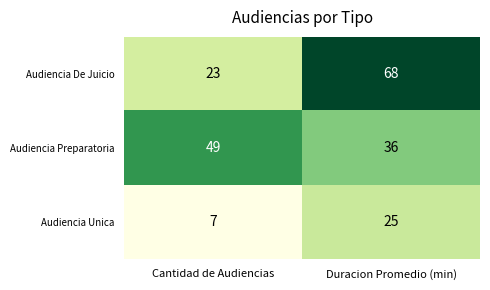

Reading right to left, list all the values displayed in this chart.

Audiencia De Juicio: Duracion Promedio (min)=68	Cantidad de Audiencias=23
Audiencia Preparatoria: Duracion Promedio (min)=36	Cantidad de Audiencias=49
Audiencia Unica: Duracion Promedio (min)=25	Cantidad de Audiencias=7